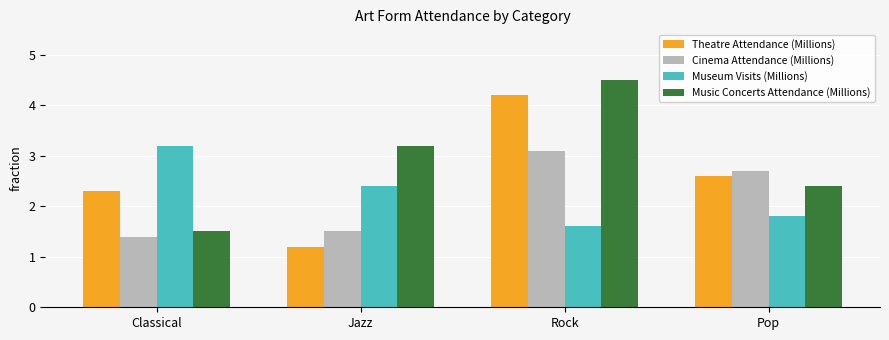

List the series in order of their peak value, lowest first.

Cinema Attendance (Millions), Museum Visits (Millions), Theatre Attendance (Millions), Music Concerts Attendance (Millions)